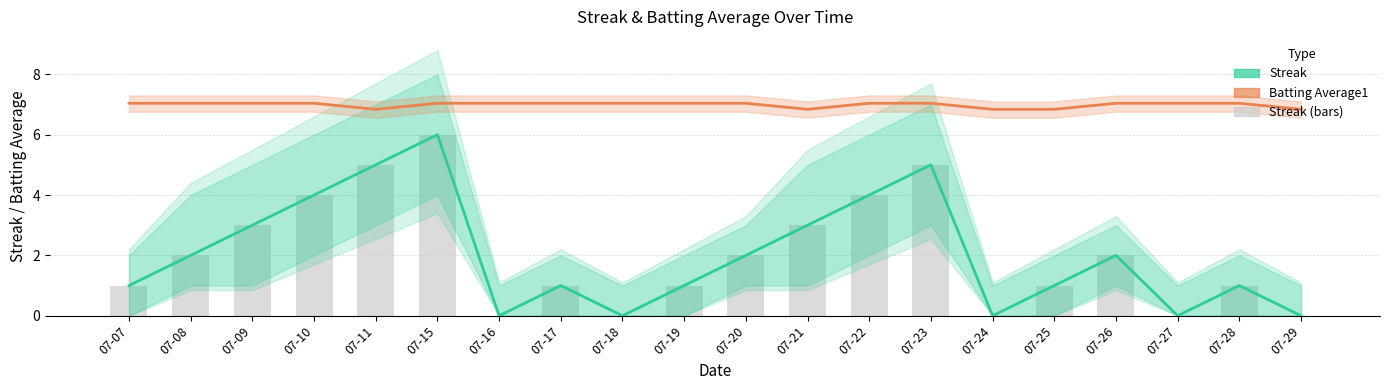

How many series are shown in this chart?

2